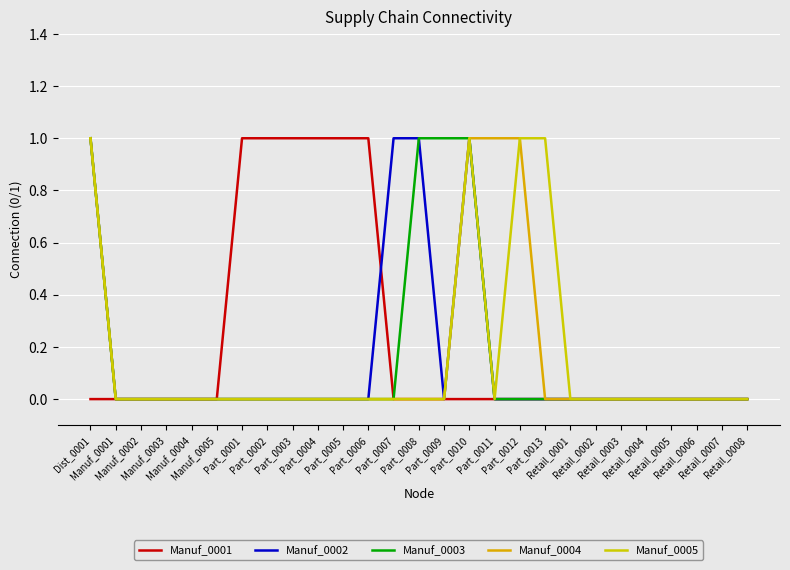

The value of Manuf_0004 at Retail_0008 is 0. True or false?

True